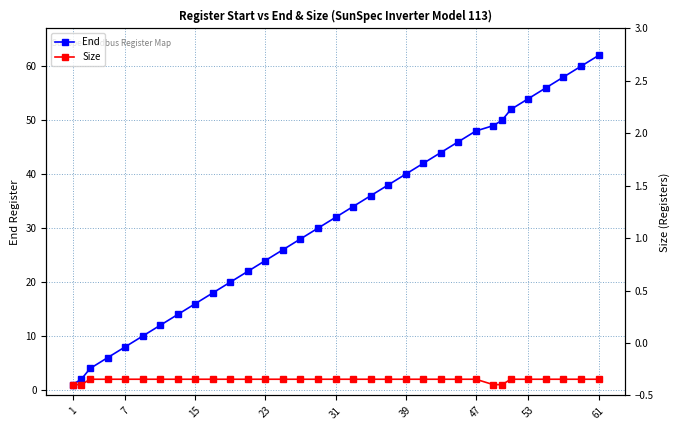

True or false: Size has a value of 1 at 23.

False